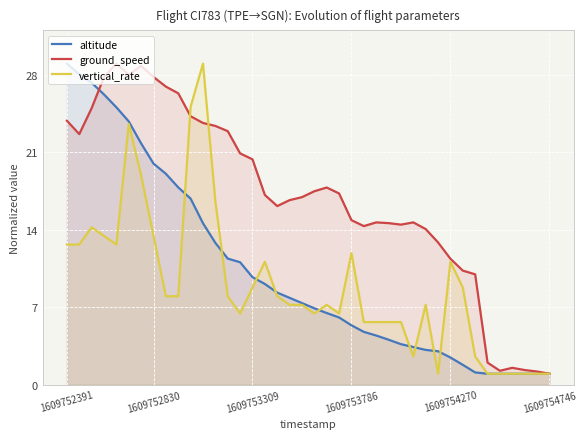

At how many categories does at least one series exceed 20?

16